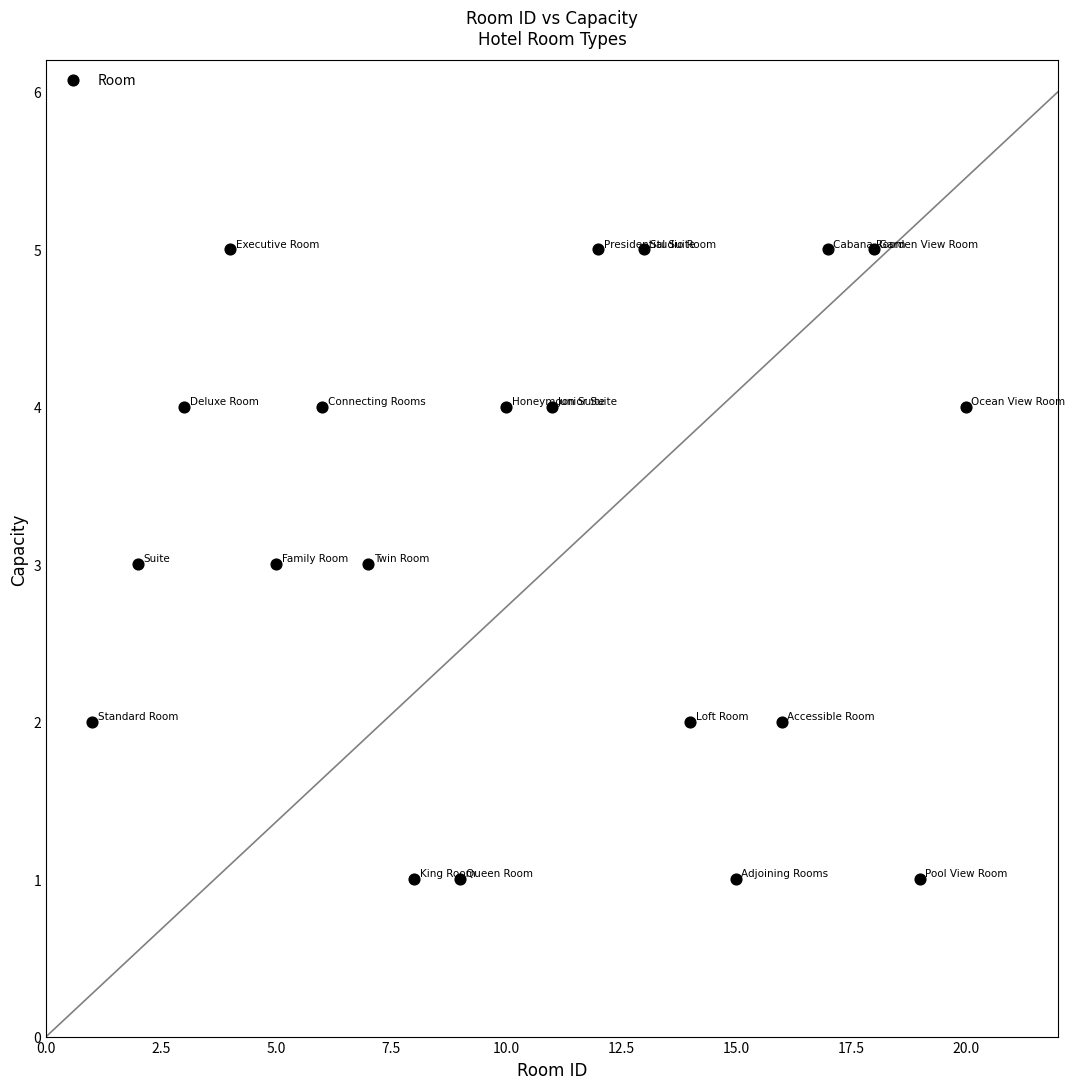

What is the range of Y values (max minus min)?

4